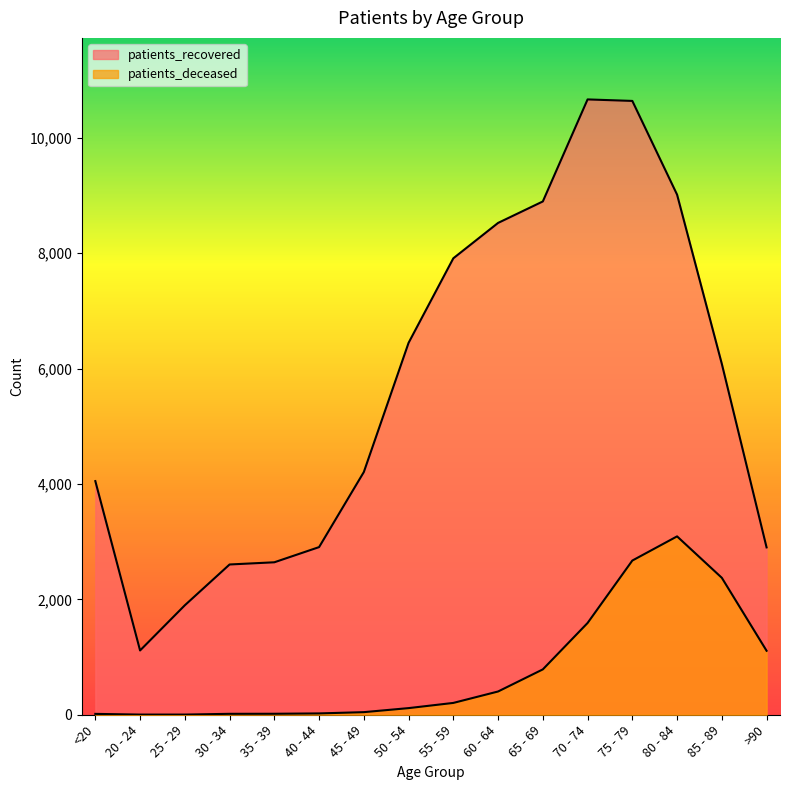

List the series in order of their peak value, lowest first.

patients_deceased, patients_recovered